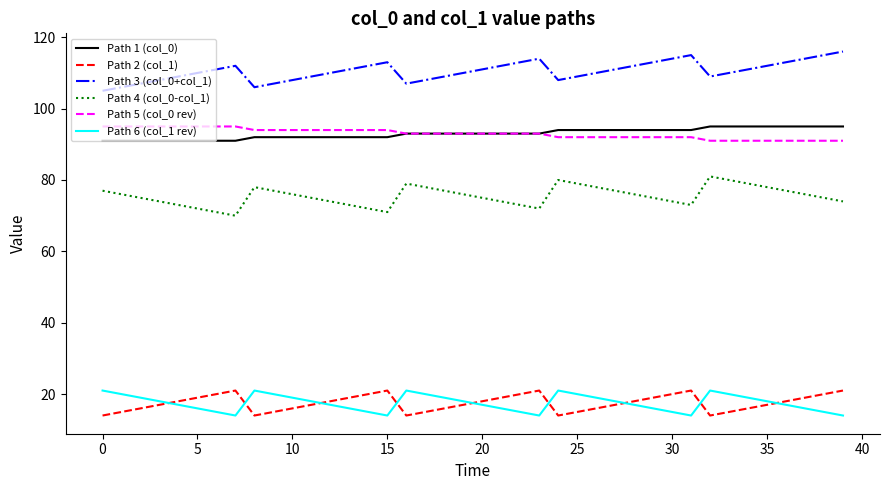

What is the maximum value for Path 6 (col_1 rev)?

21